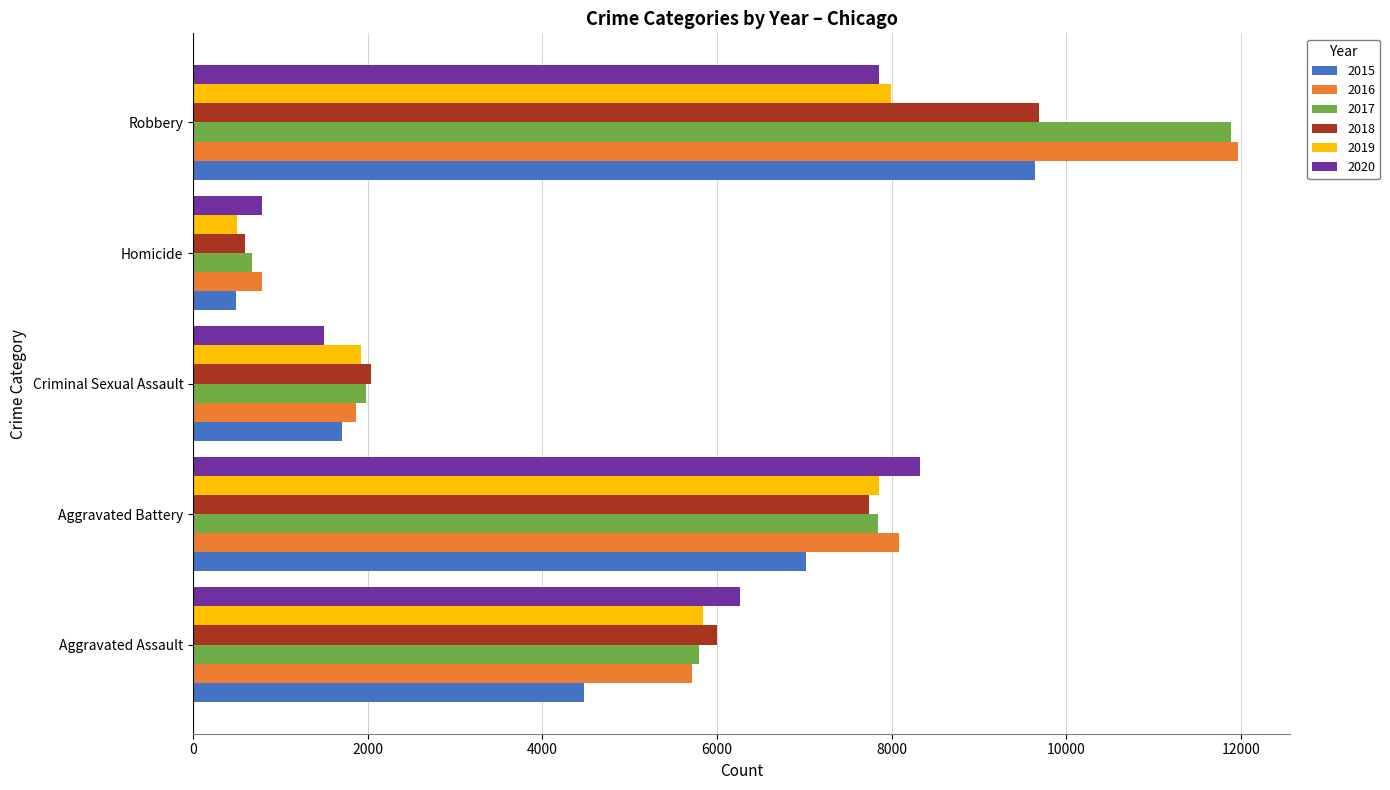

What is the total value across all series at Aggravated Battery?

46863